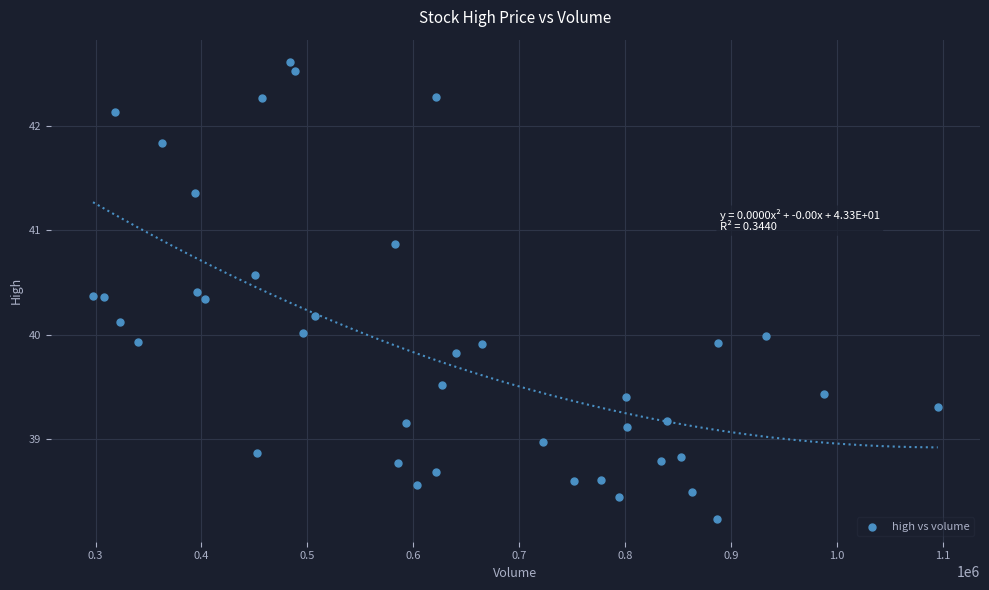

What is the range of Y values (max minus min)?

4.4